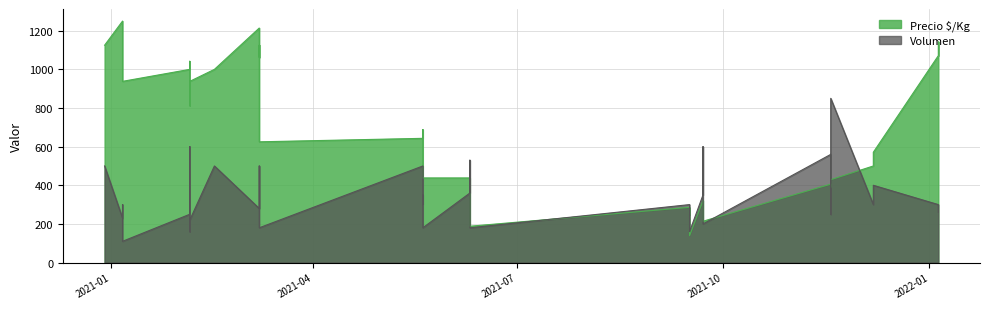

Which series has the largest total across all categories?

Precio ¹/Kg